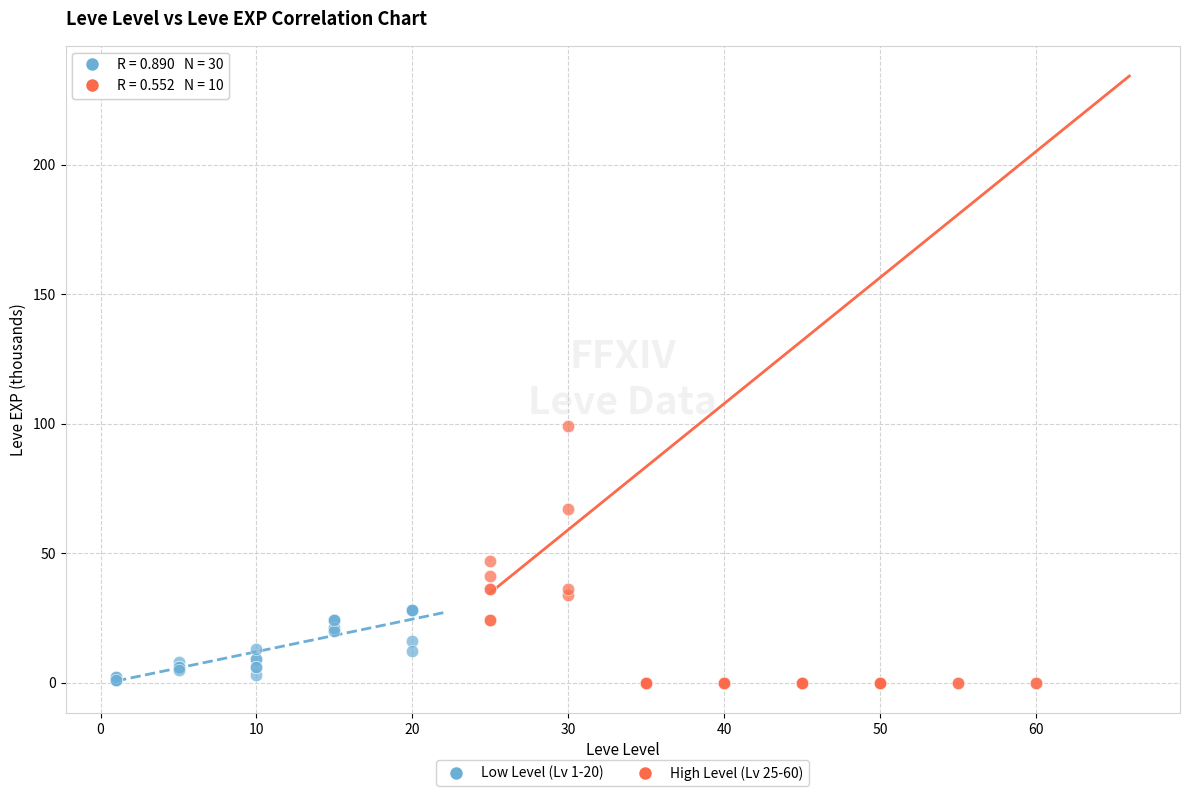

Which series has the largest Y range (max minus min)?

High Level (Lv 25-60)